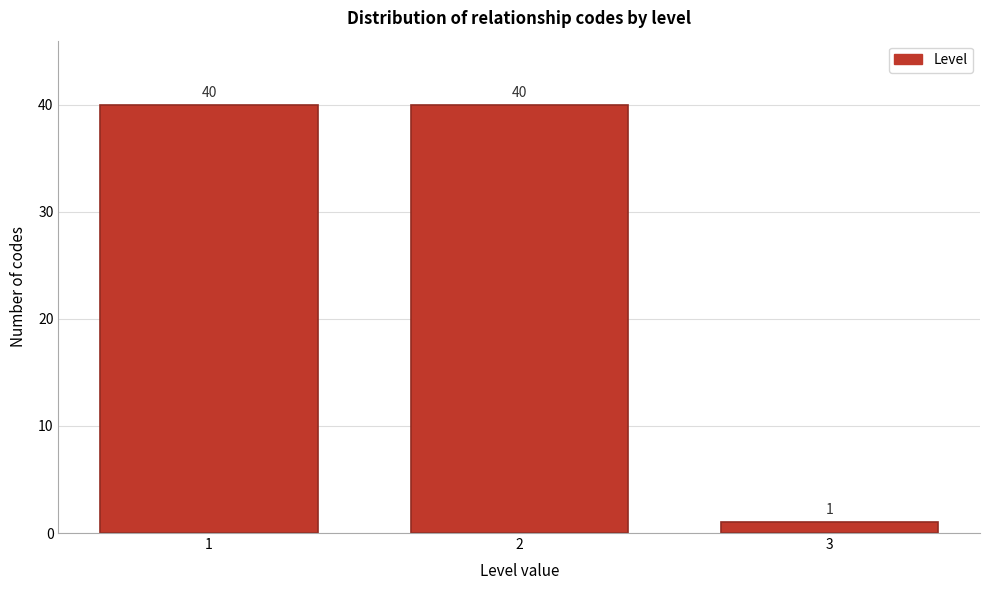

Reading right to left, transcribe all the data shown in this chart.

3=1	2=40	1=40